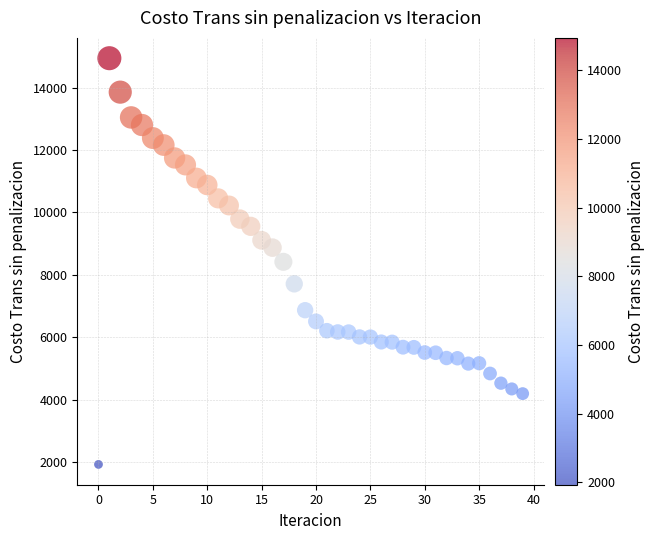

What is the range of Y values (max minus min)?

13016.4